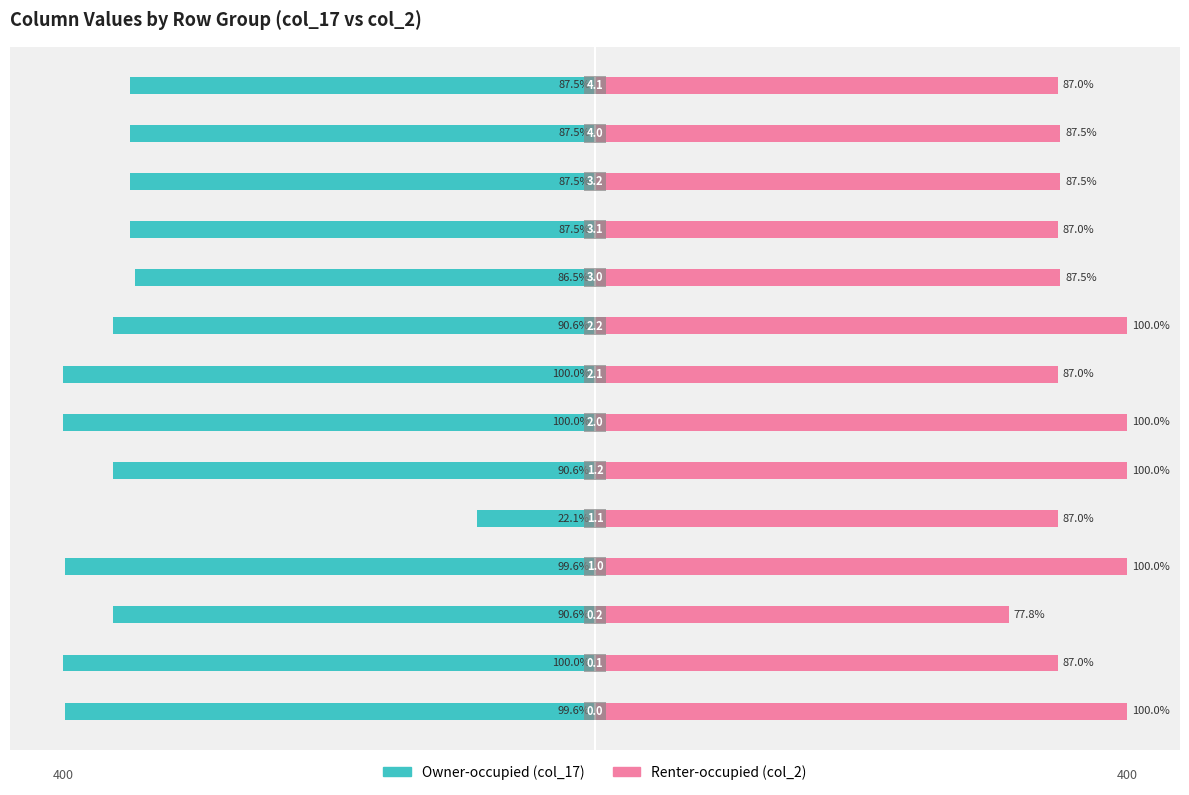

Are the bars grouped side by side (vs. stacked)?

Yes